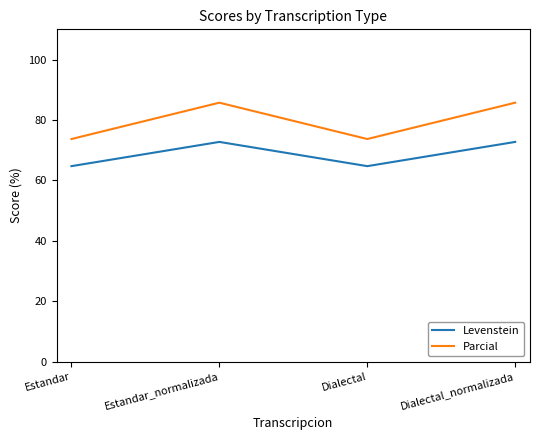

The Parcial series shows 26.5 at Dialectal_normalizada. True or false?

False